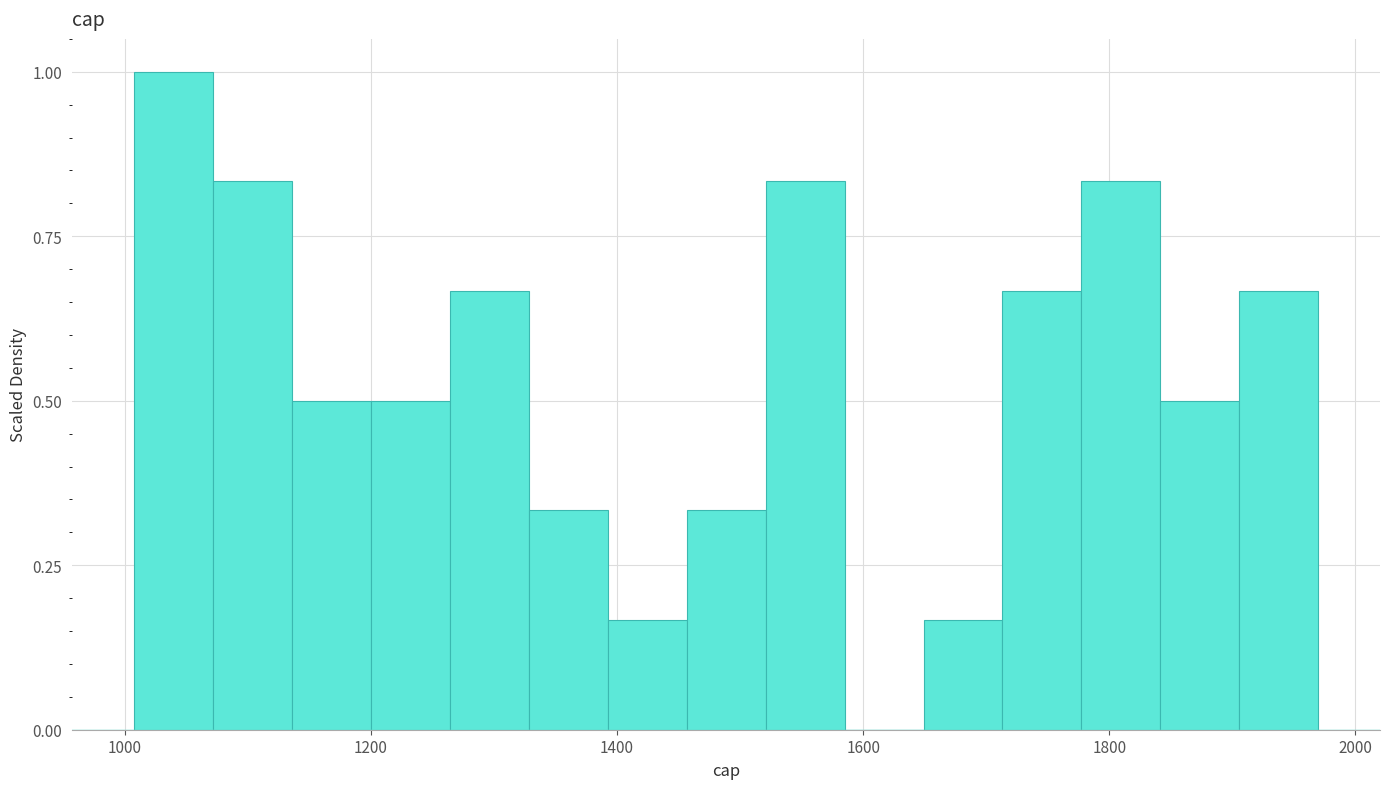

Read against the x-axis, roughly where is the centre of the tallest bar?

1040